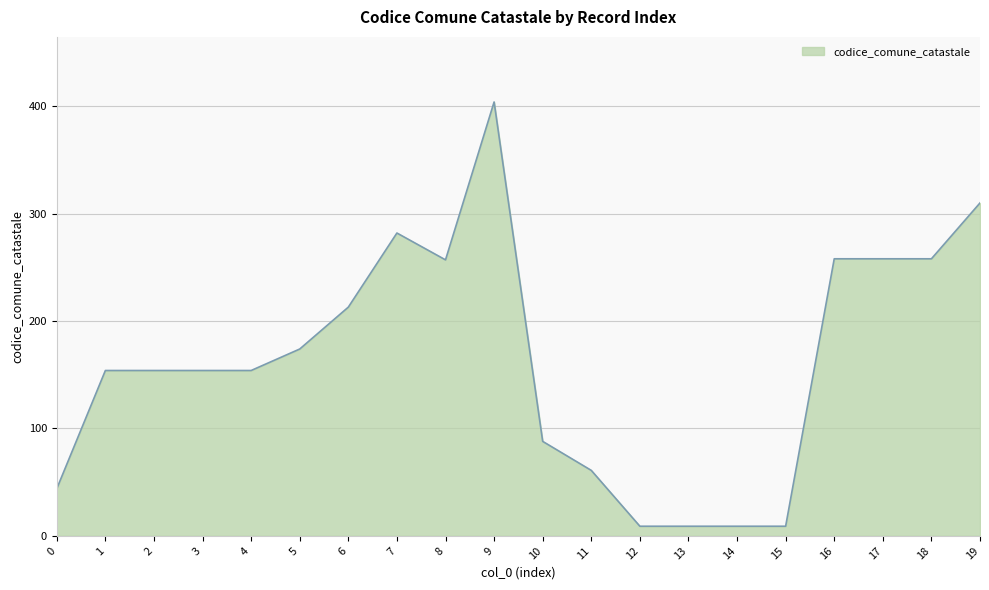

What is the greatest value displayed?

404